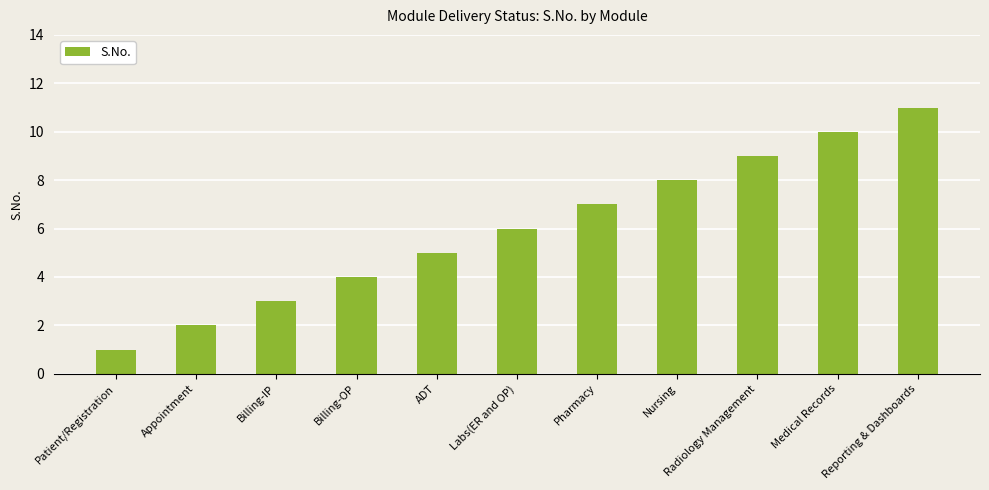

Reading left to right, extract all data points from this chart.

1	2	3	4	5	6	7	8	9	10	11